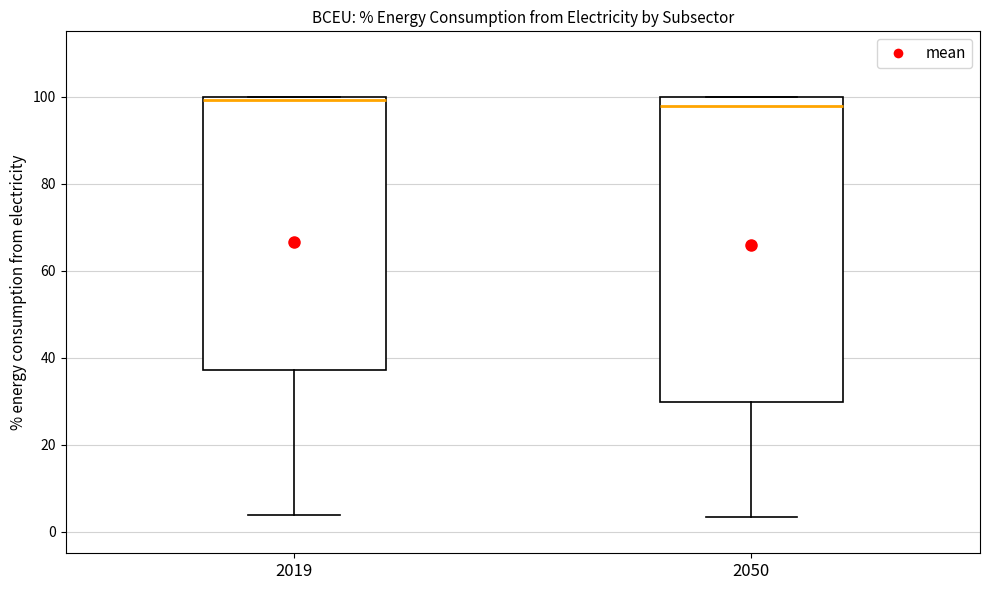

Reading left to right, transcribe this box plot: for each box, give where its median line is, the range the box spans, and where its two whiskers end, as read against the y-axis. The values are not printed on the chart, so give them approximately, as read against the axis.

2019: median 100 (just below the box's upper edge), box 38 to 100, whiskers 4 to 100
2050: median 98, box 30 to 100, whiskers 4 to 100